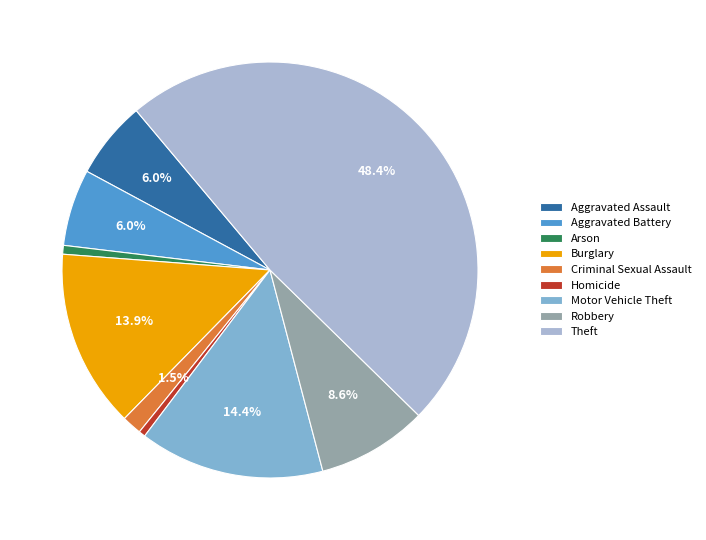

To the nearest percent, what is the average slice percentage?

11%